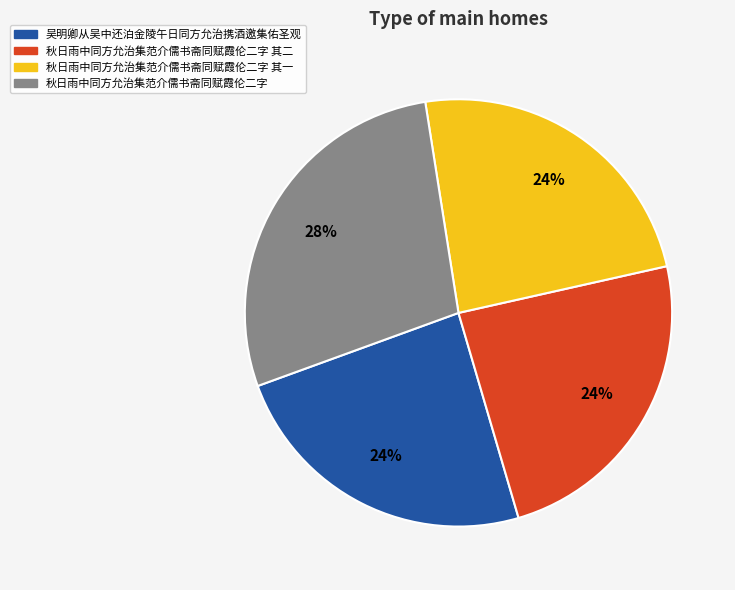

How many segments does this pie chart have?

4